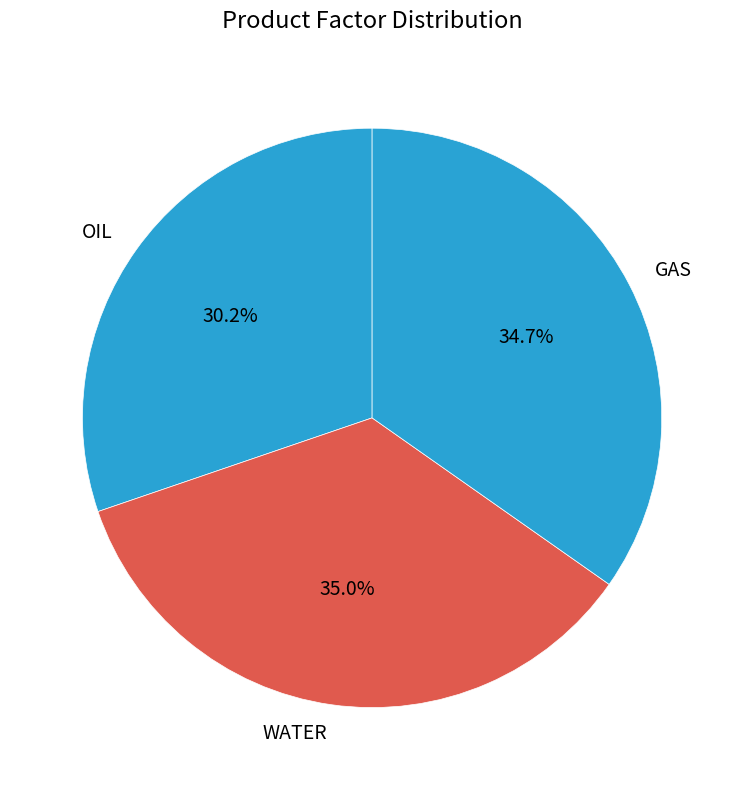

Count the number of slices in the pie.

3